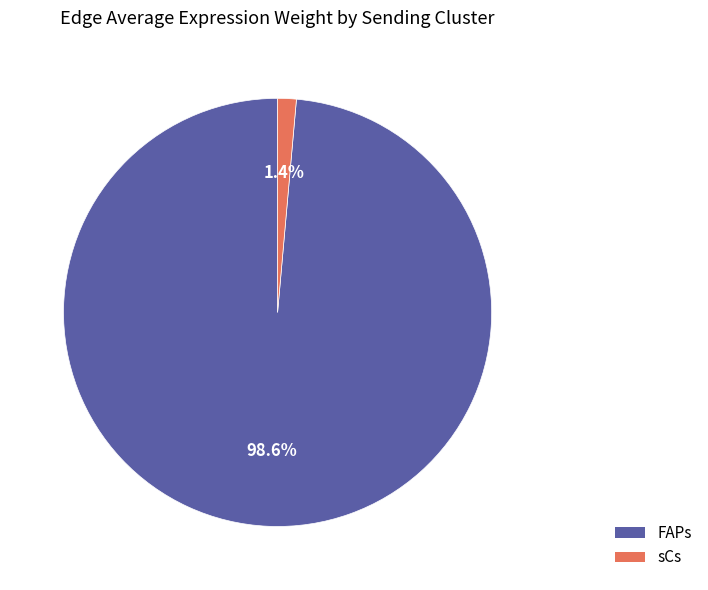

Is FAPs the majority of the pie?

Yes